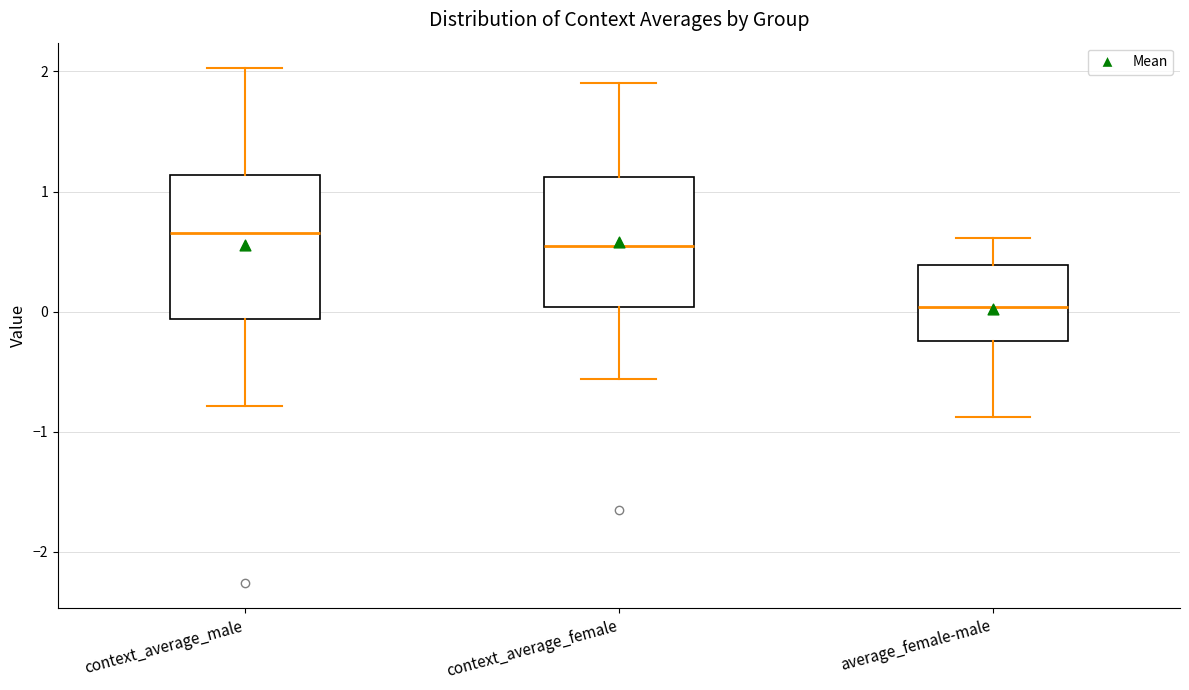

Which box has the highest median line?

context_average_male